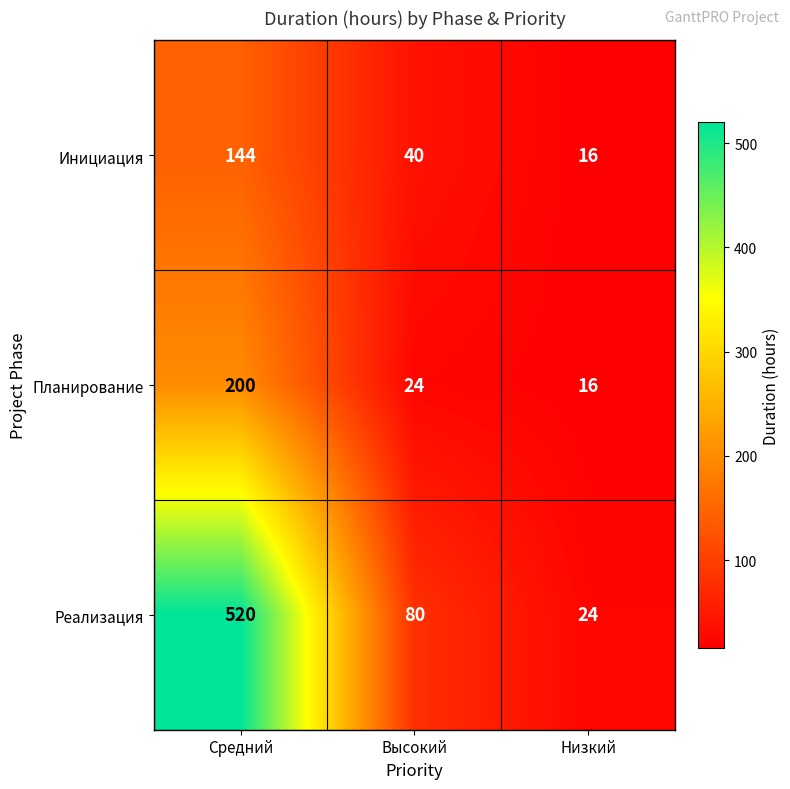

Which label corresponds to the largest value in the chart?

Средний